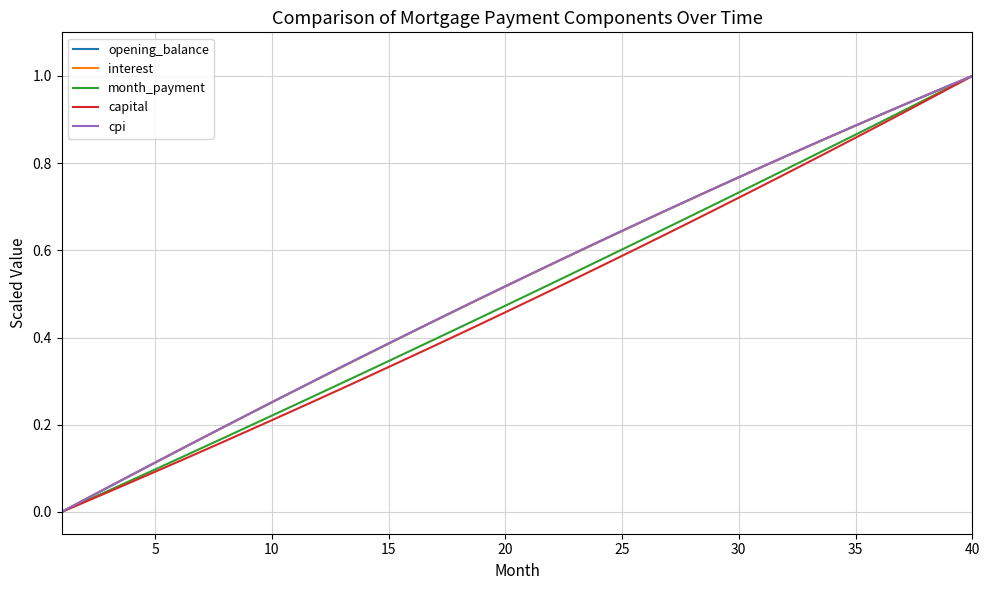

Does the chart display data point markers on the line(s)?

No